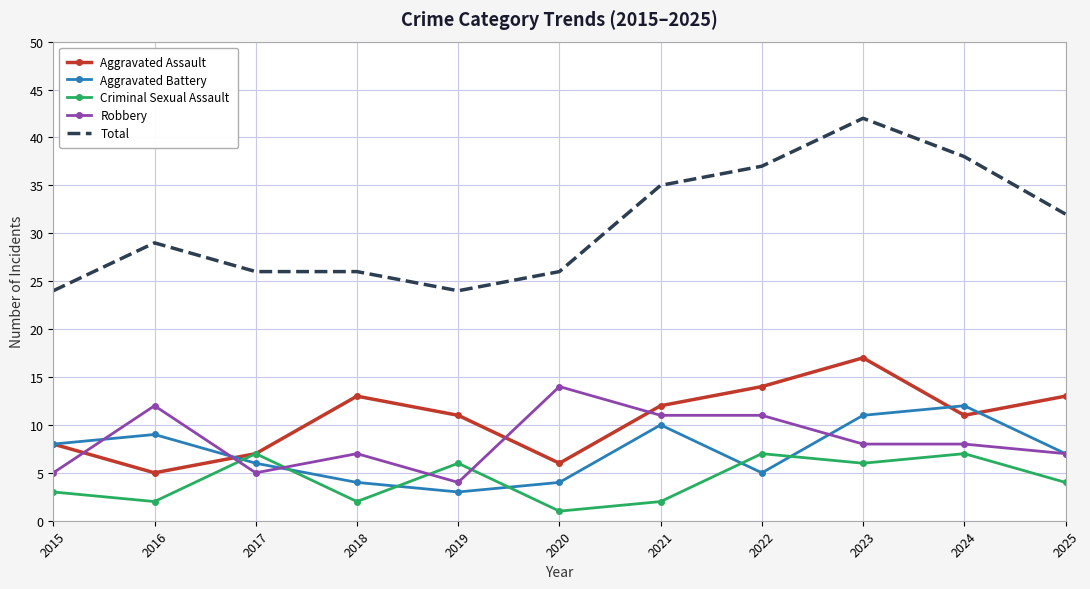

True or false: Robbery has a value of 8 at 2023.

True